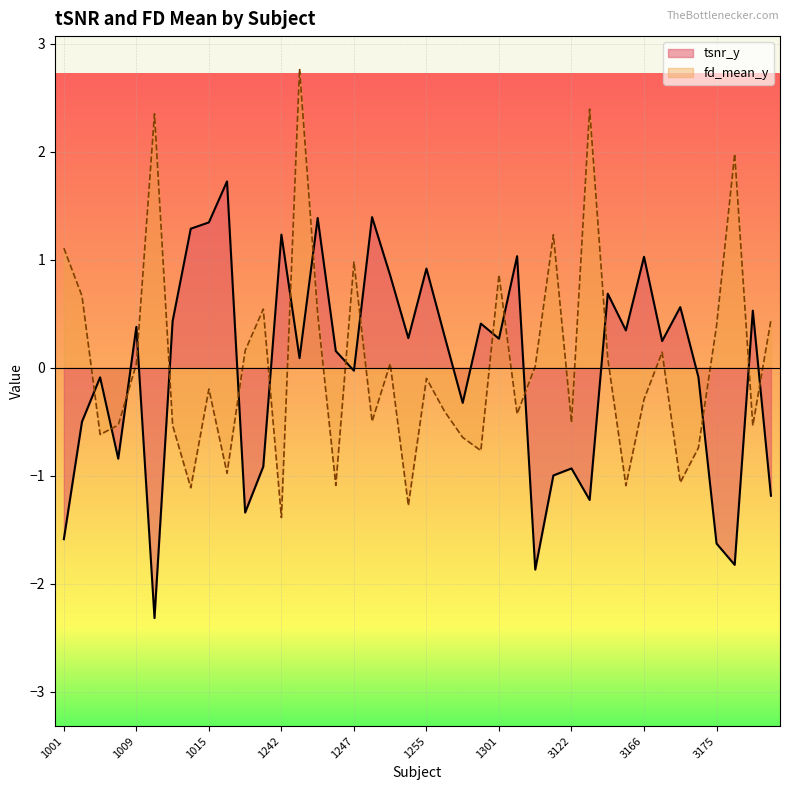

What is the difference between the maximum and minimum values in the tsnr_y series?

4.0